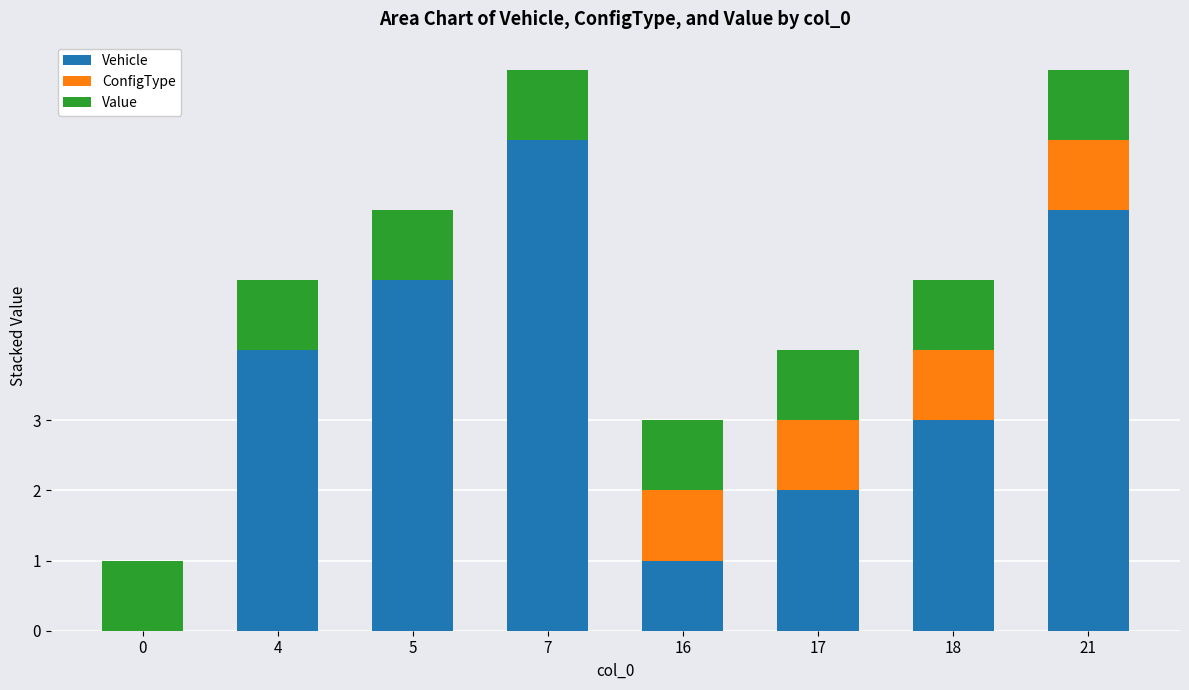

Reading right to left, list the values for the Vehicle series.

21=6	18=3	17=2	16=1	7=7	5=5	4=4	0=0